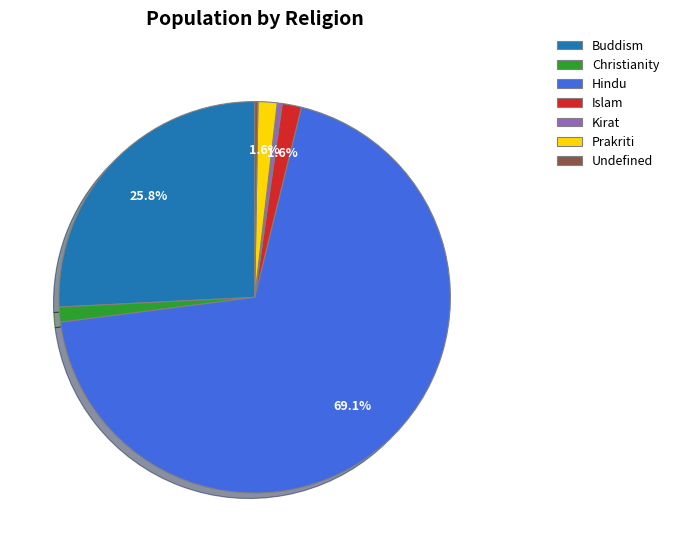

Is the sum of Prakriti and Islam greater than half?

No